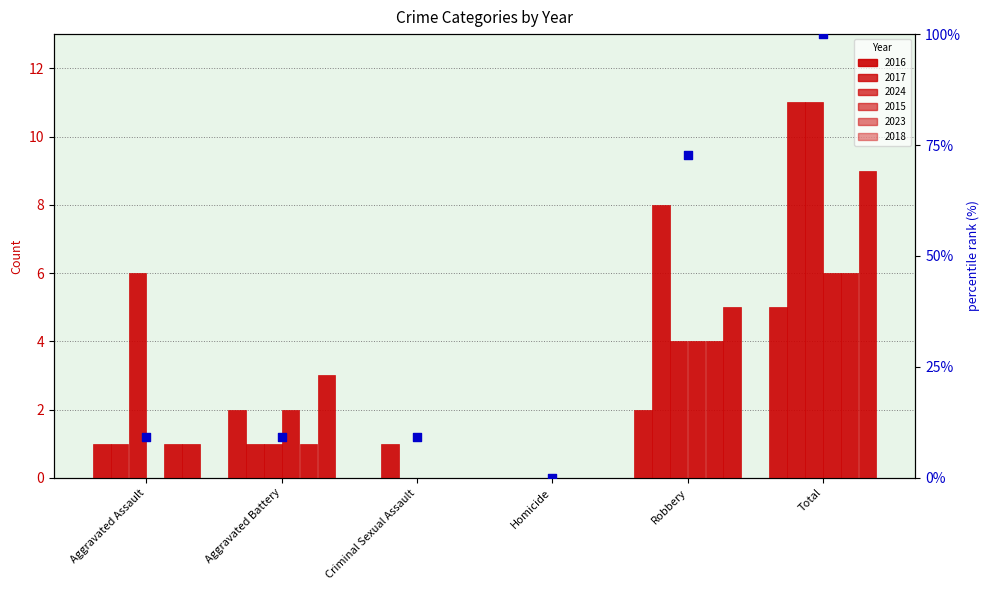

What is the change in value from Homicide to Robbery?

+72.7